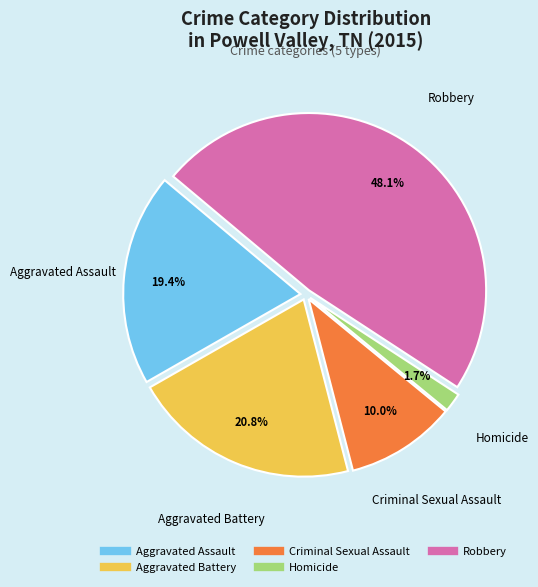

Count the number of slices in the pie.

5